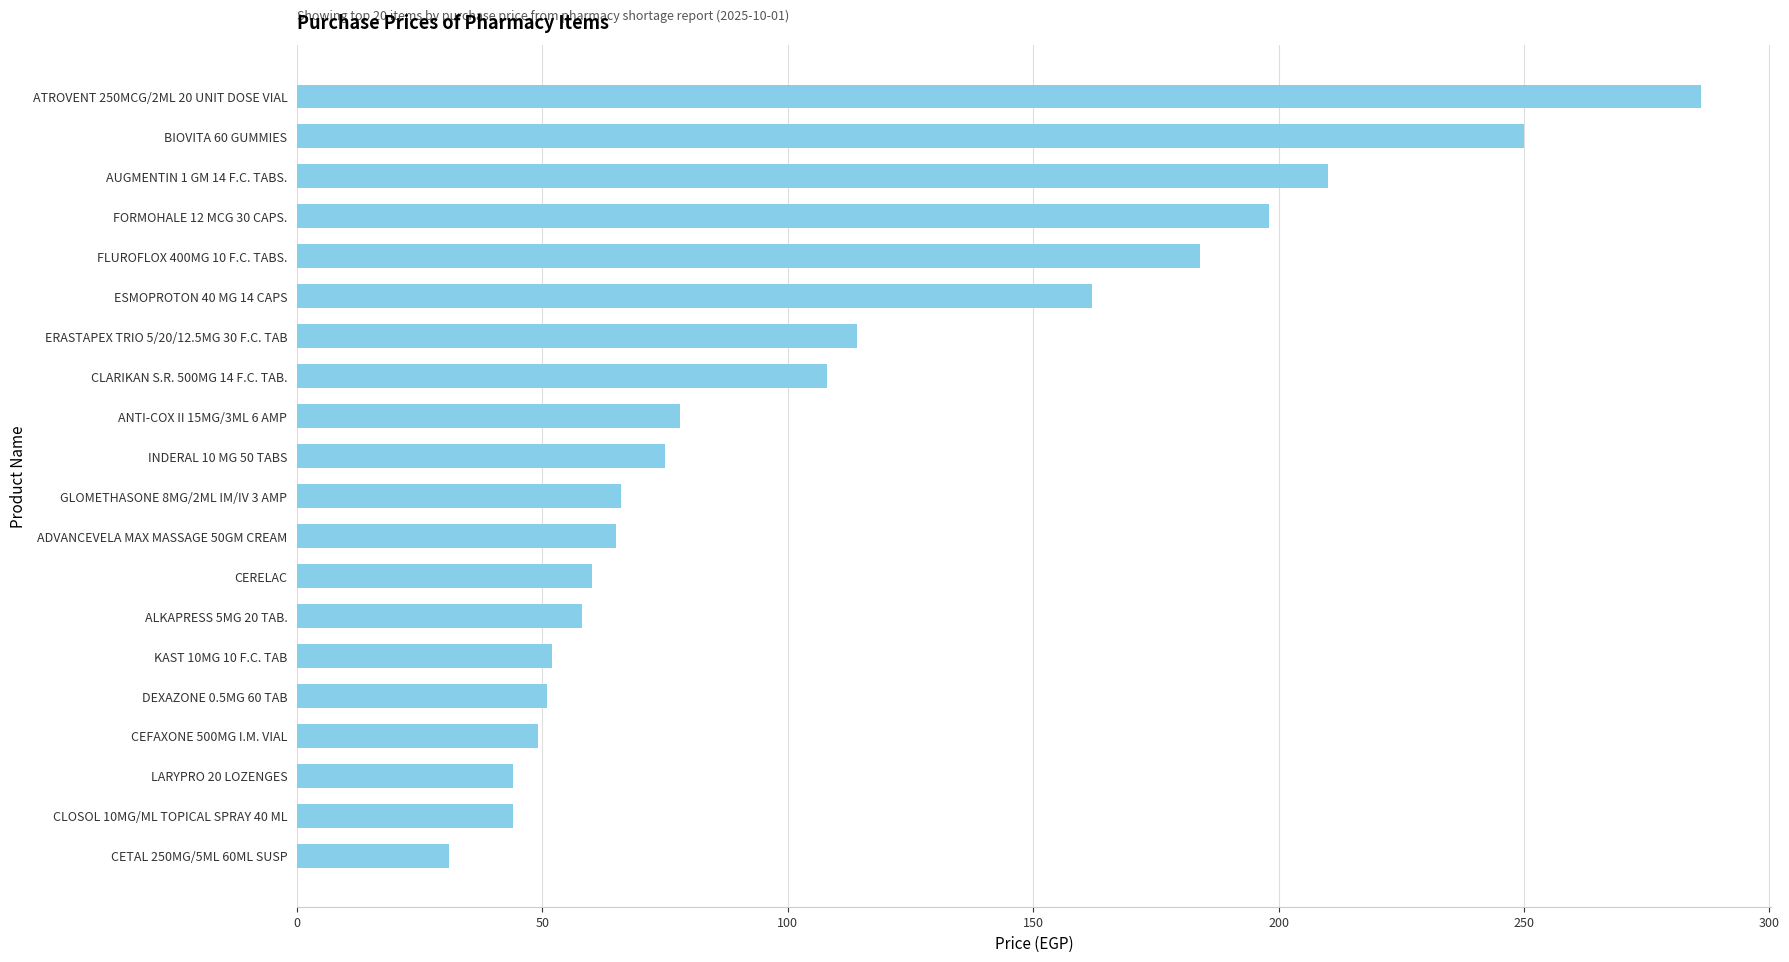

Does the chart contain any negative values?

No